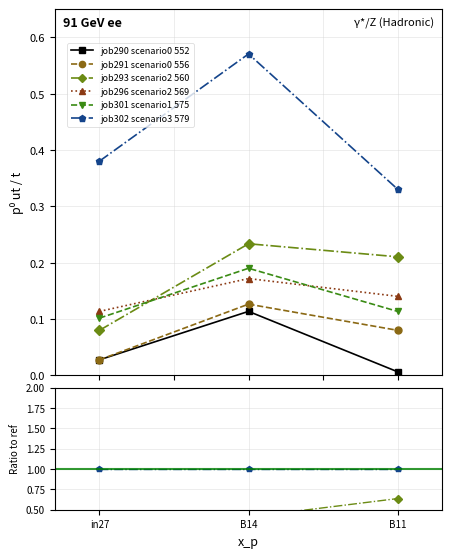

Is the value of job291 scenario0 556 at B11 greater than the value of job302 scenario3 579 at B11?

No